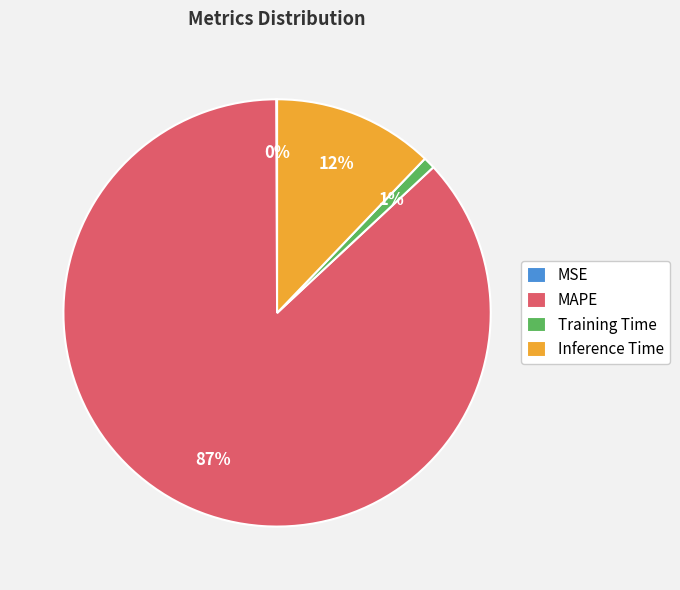

To the nearest percent, what portion does MAPE represent?

87%